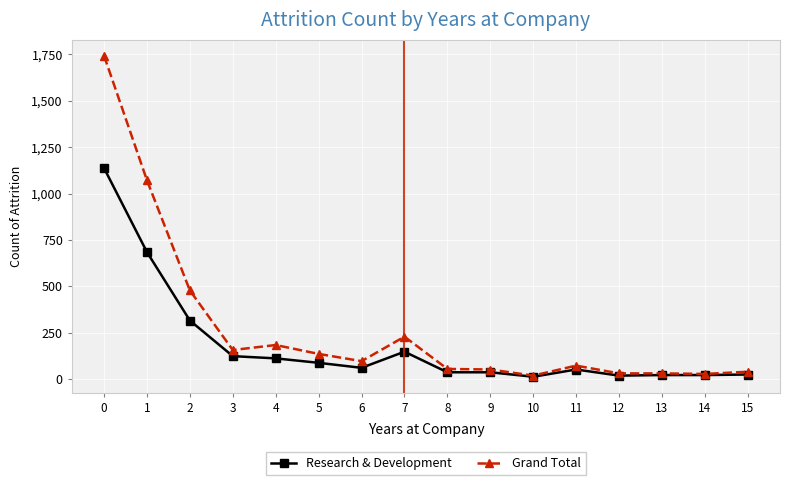

What is the highest value of the Grand Total series?

1743